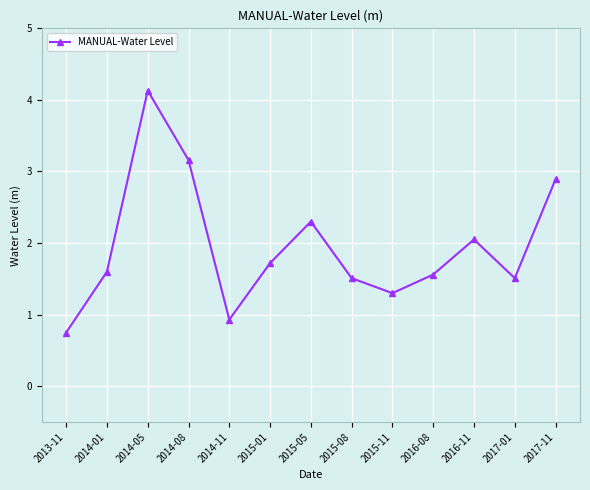

Which has a higher value, 2016-08 or 2015-08?

2016-08